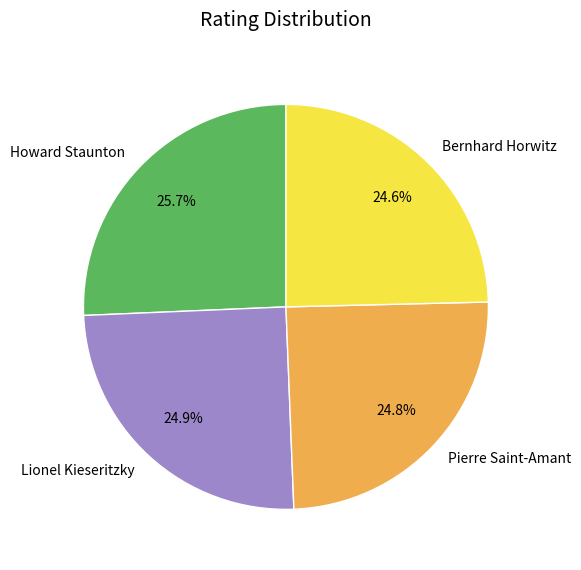

Does any single category account for the majority?

No